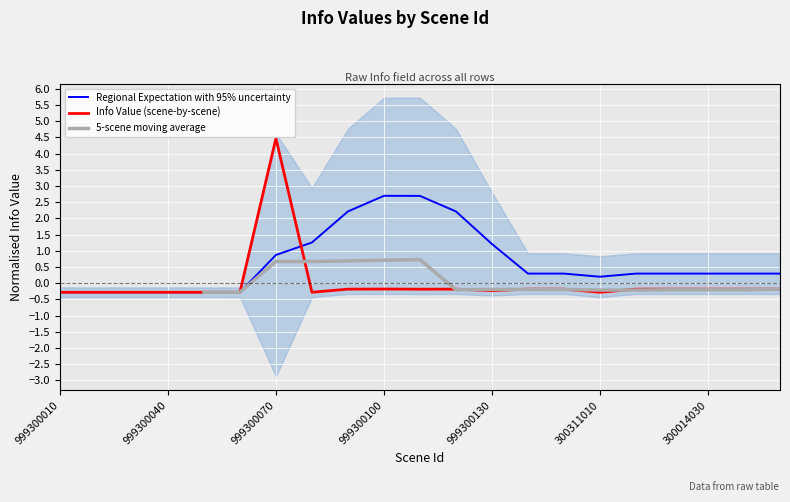

What is the label of the 18th point from the right?

999300040